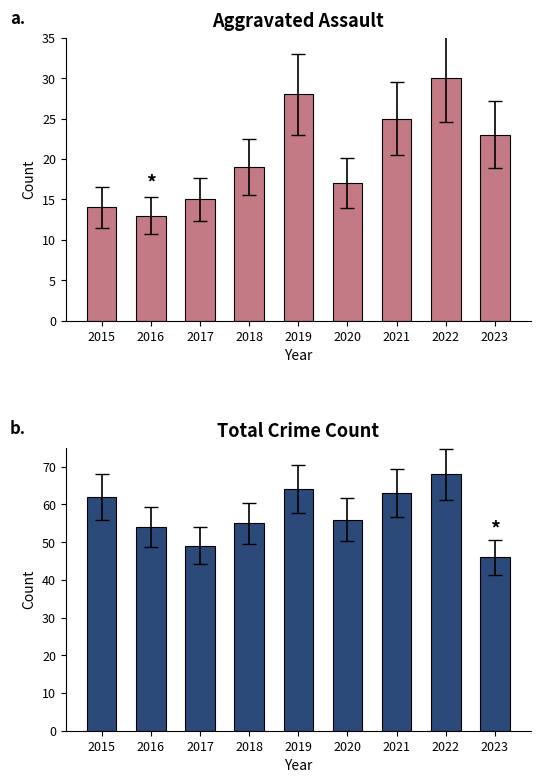

Reading right to left, list all the values displayed in this chart.

Aggravated Assault: 2023=23	2022=30	2021=25	2020=17	2019=28	2018=19	2017=15	2016=13	2015=14
Total: 2023=46	2022=68	2021=63	2020=56	2019=64	2018=55	2017=49	2016=54	2015=62